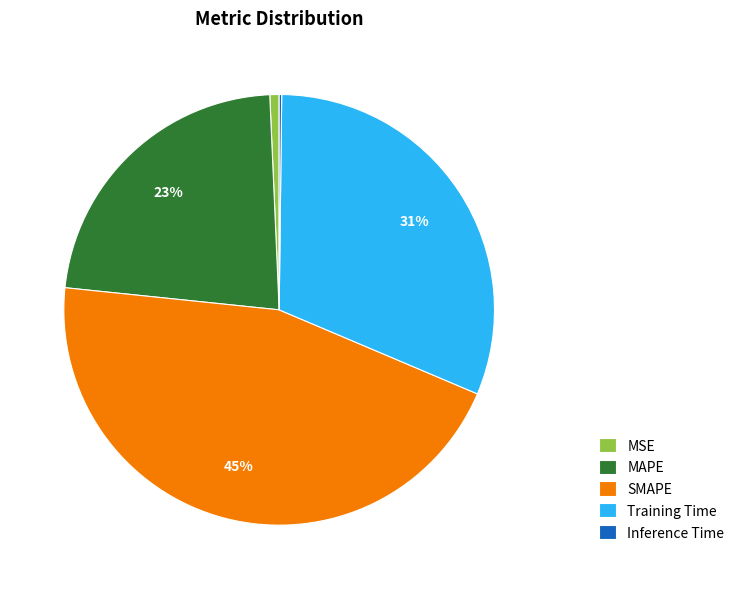

To the nearest percent, what percentage of the pie is MSE?

1%